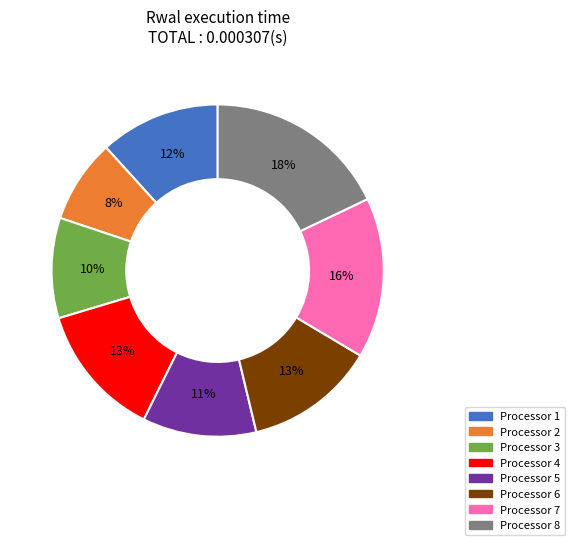

To the nearest percent, what is the difference between the largest and smallest slice percentages?

10%